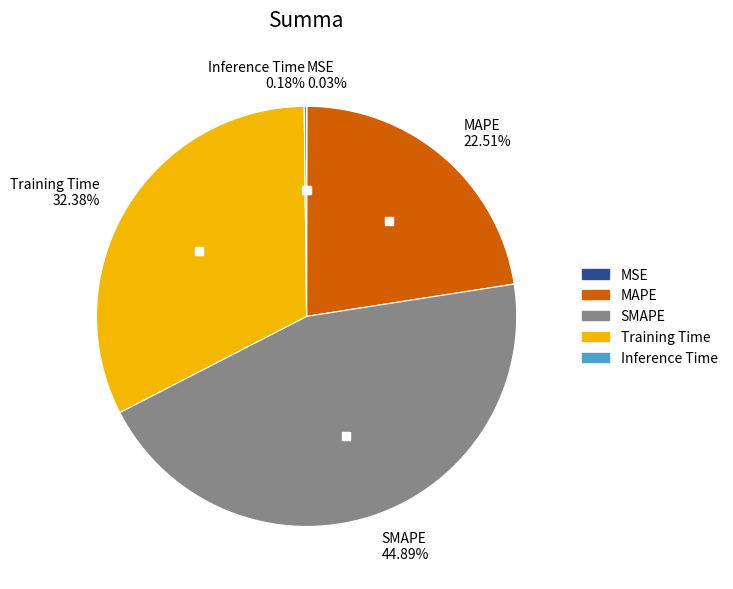

Is there any slice that represents more than half of the pie?

No